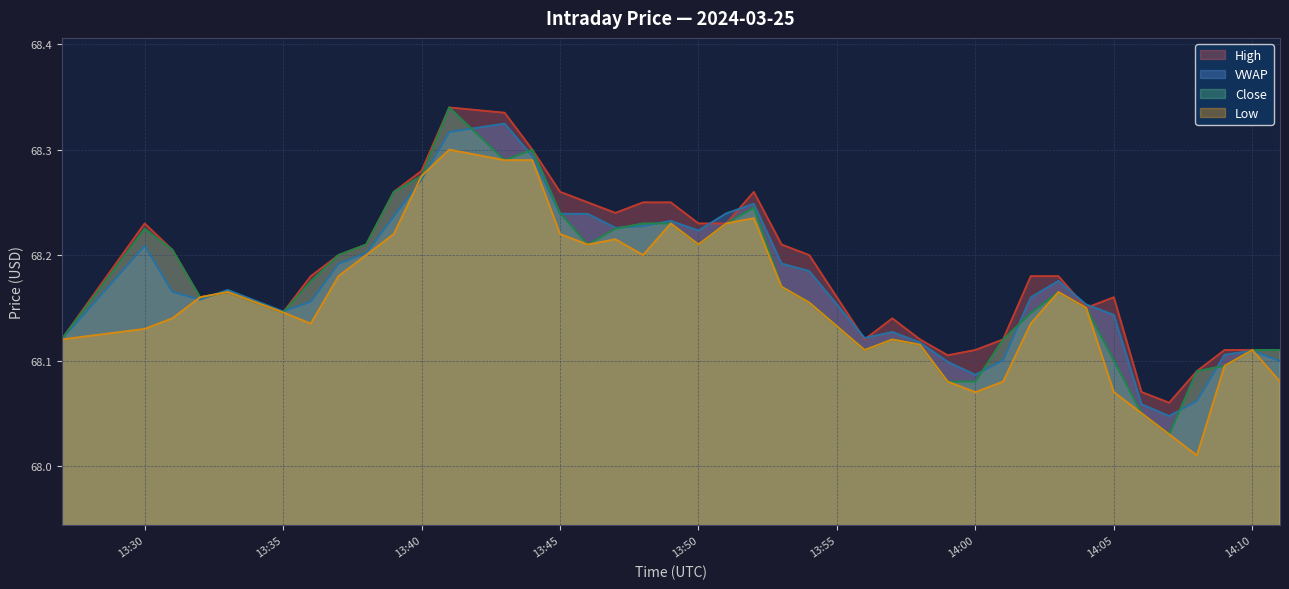

The Close series shows 68.1 at 2024-03-25 13:27:00. True or false?

True